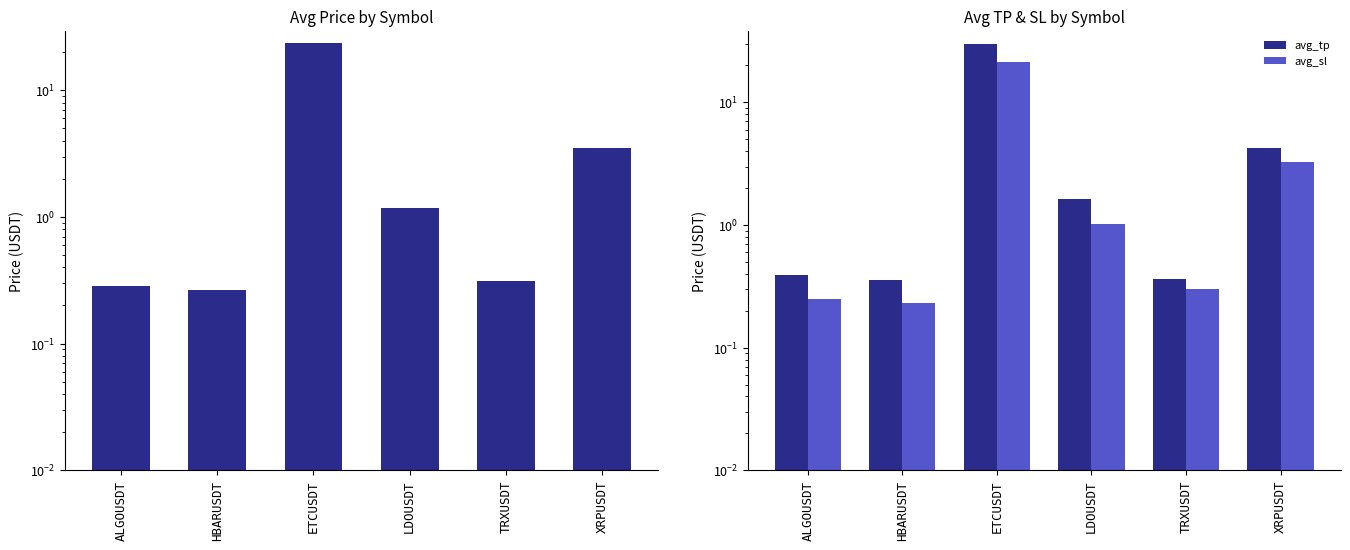

How many data points in avg_price are above 1?

3